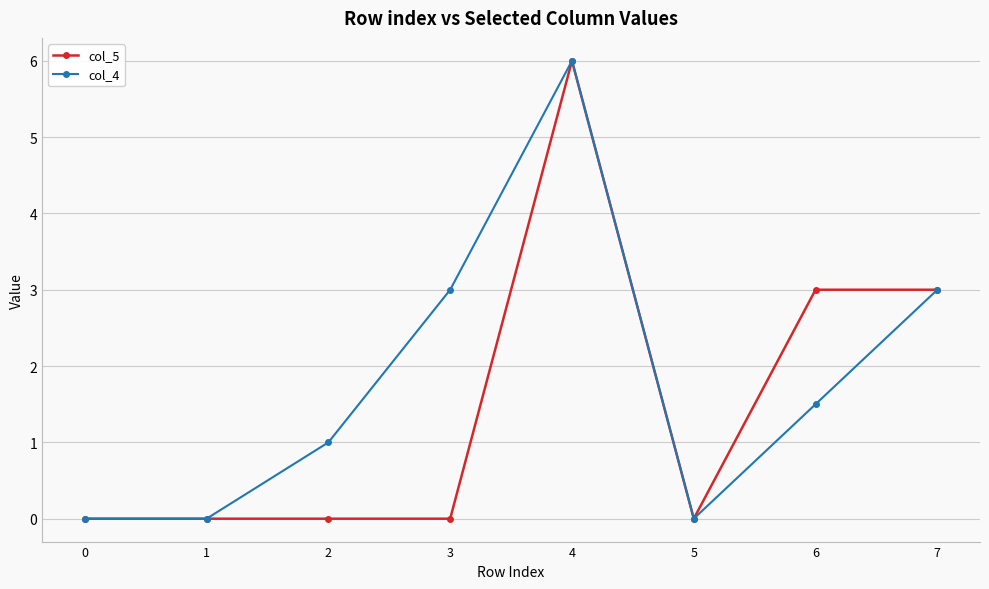

How many interior local peaks does the col_4 series have?

1